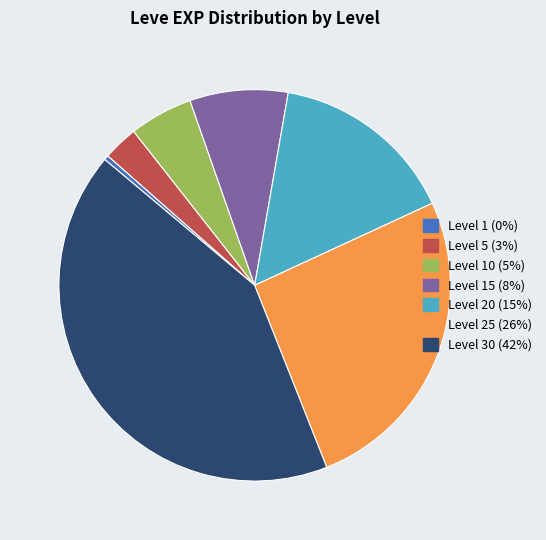

Which category has the biggest portion of the pie?

Level 30